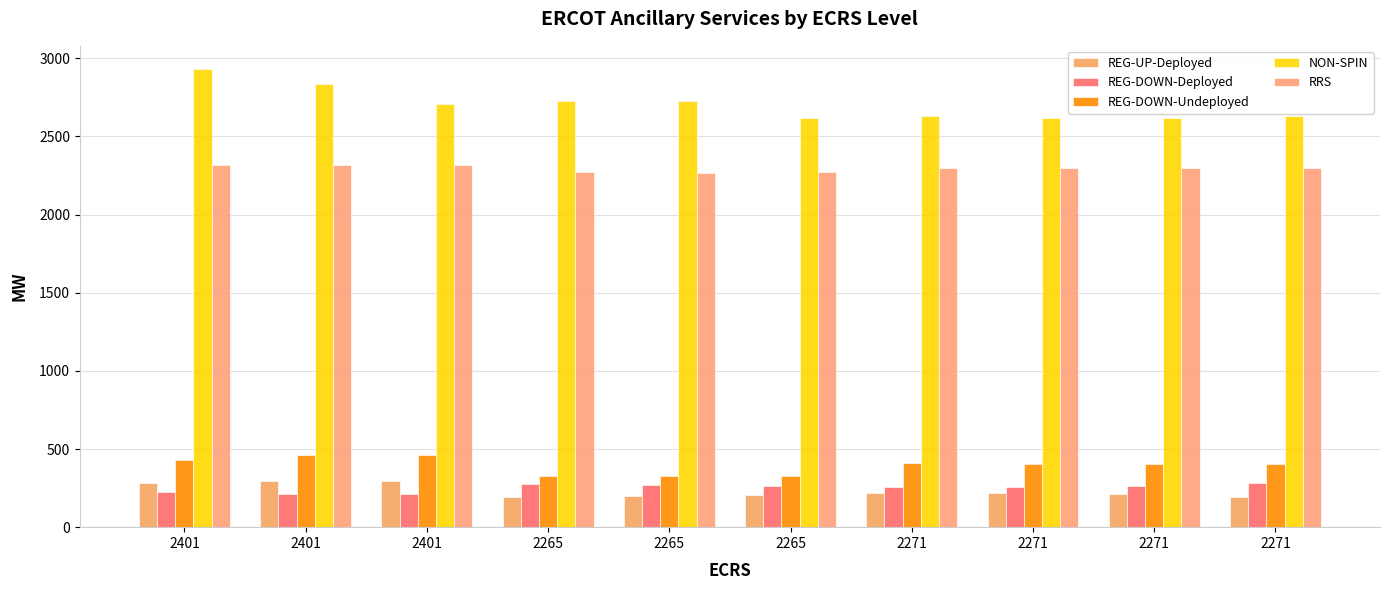

What is the sum of all RRS values?

22942